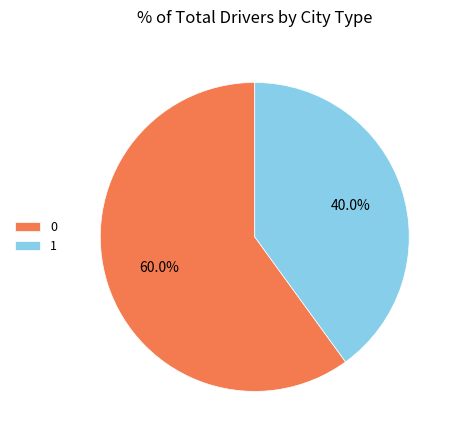

How many slices are in this pie chart?

2